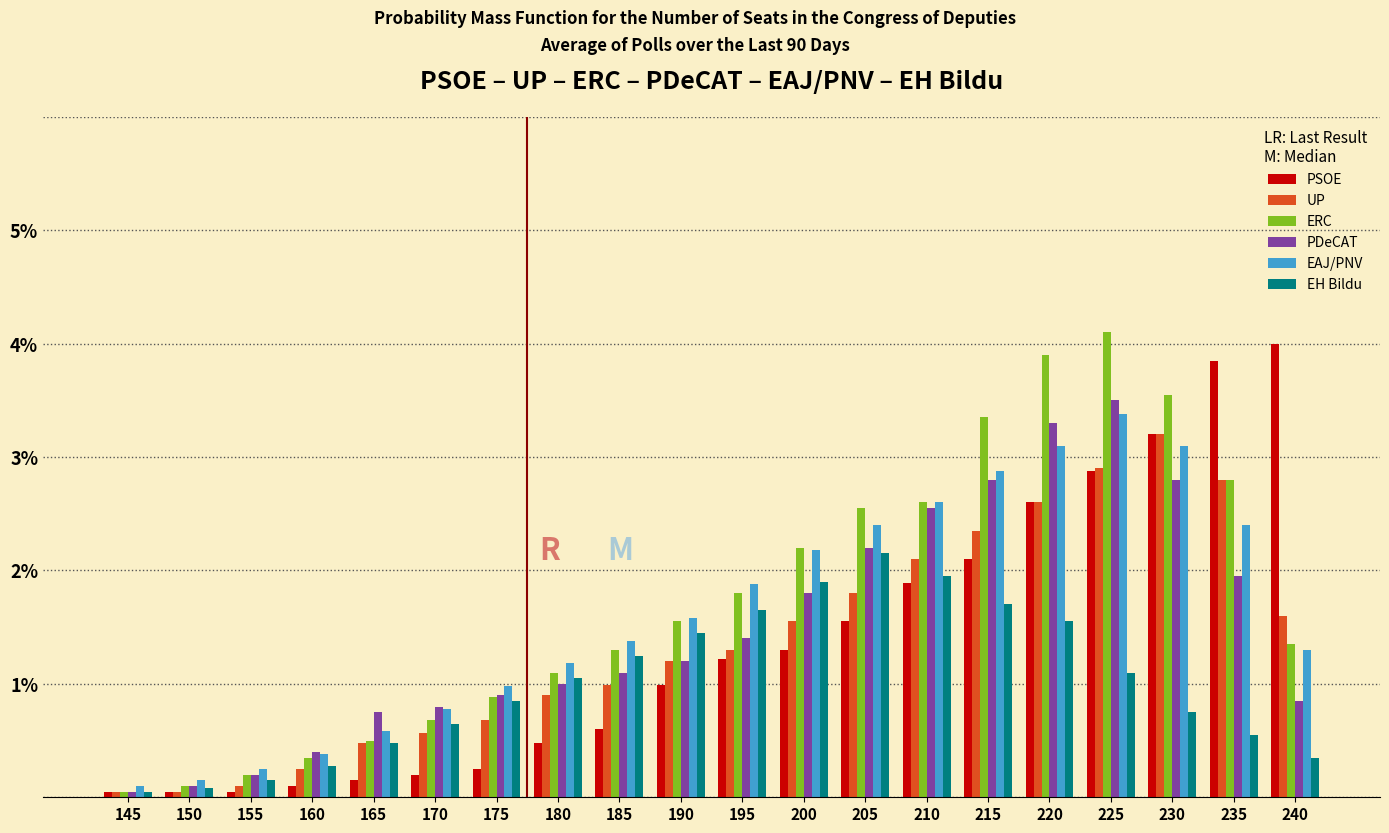

What is the sum of all UP values?

27.5